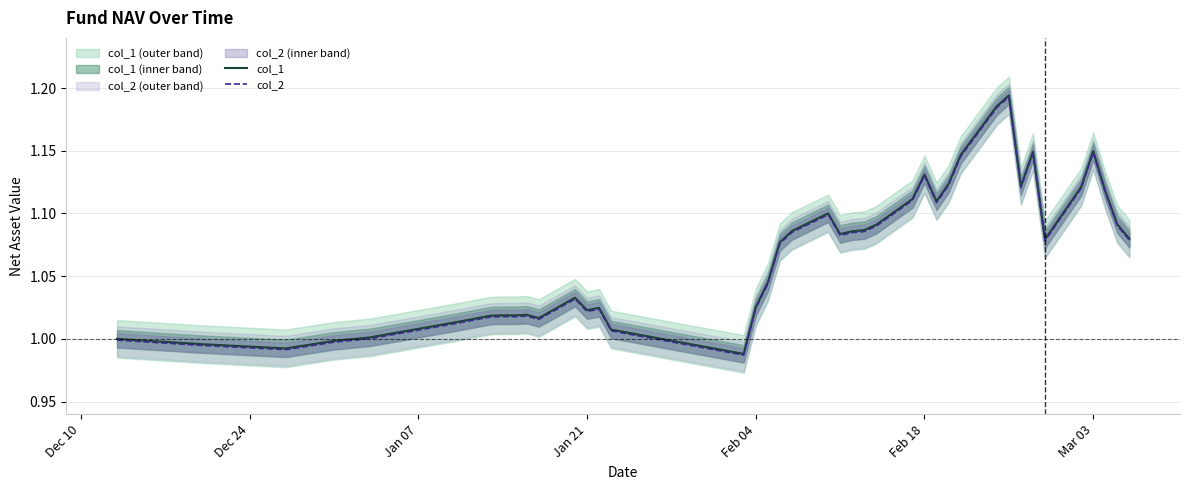

True or false: col_1 and col_2 intersect in this chart.

False